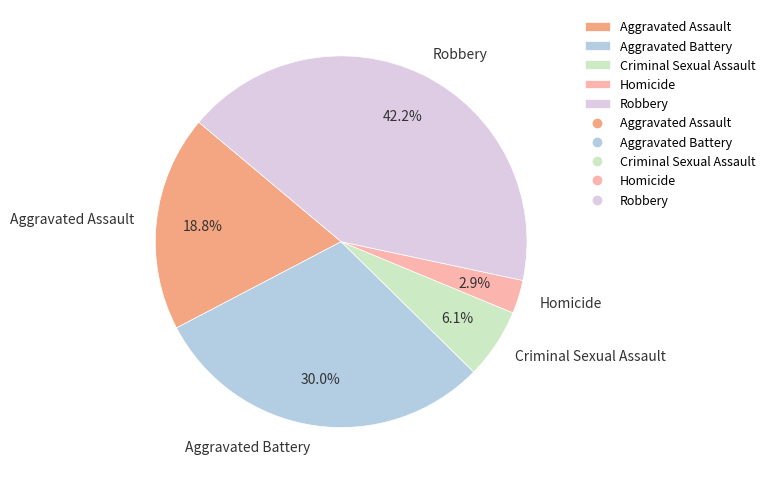

Approximately how many times larger is the value at Aggravated Assault compared to Criminal Sexual Assault?

3.1